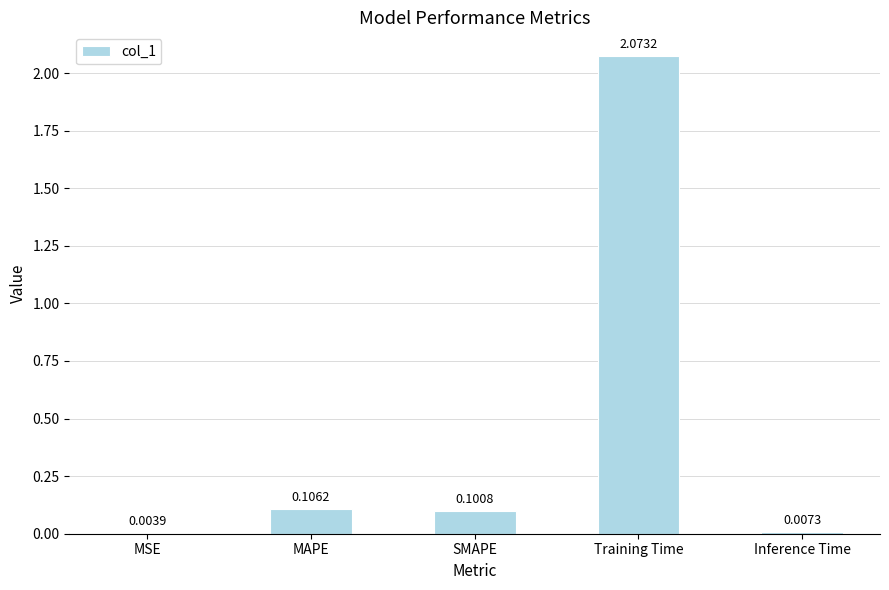

What is the sum of all values?

2.3